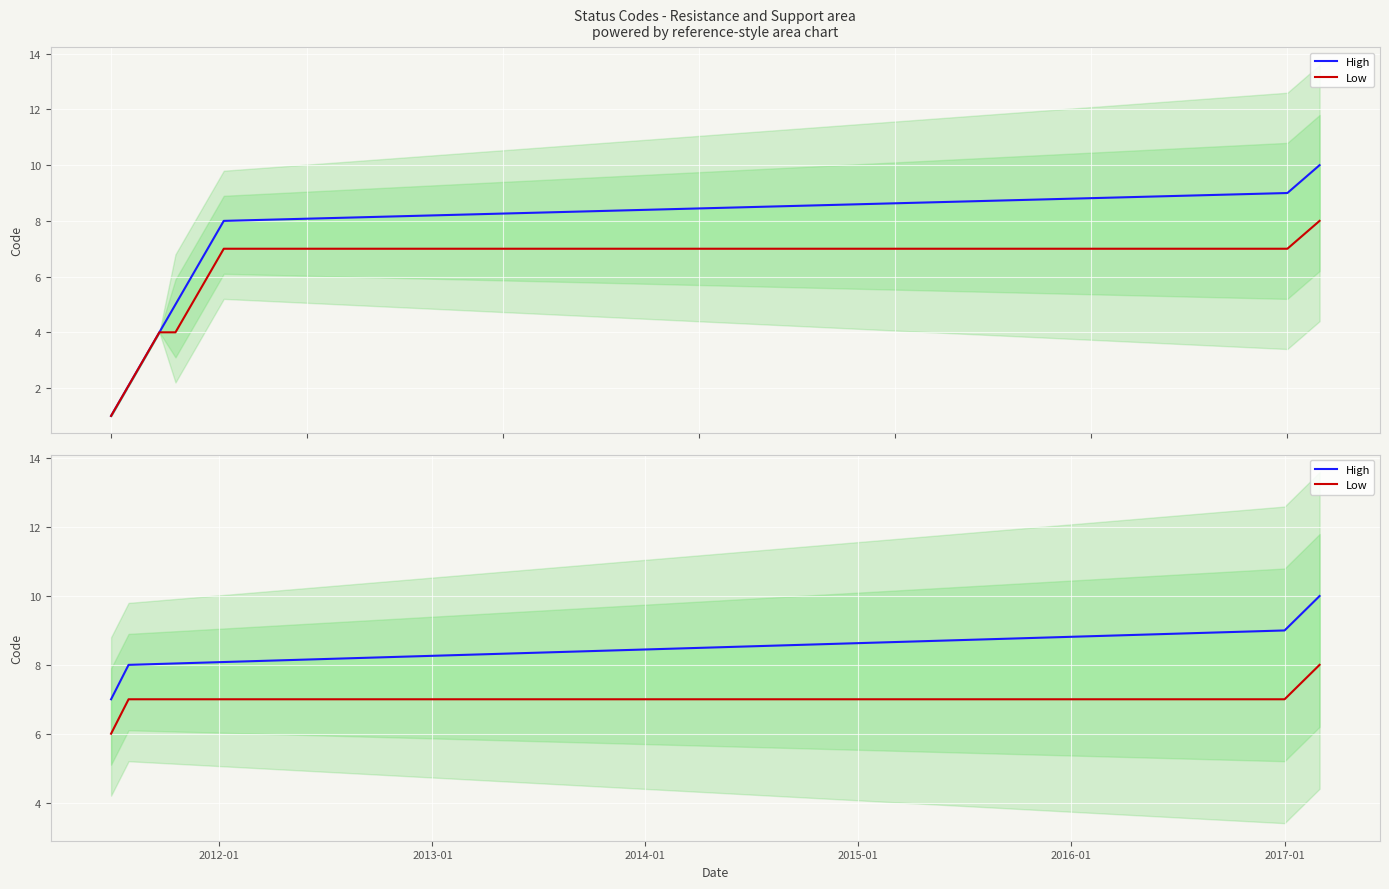

True or false: High and Low intersect in this chart.

False